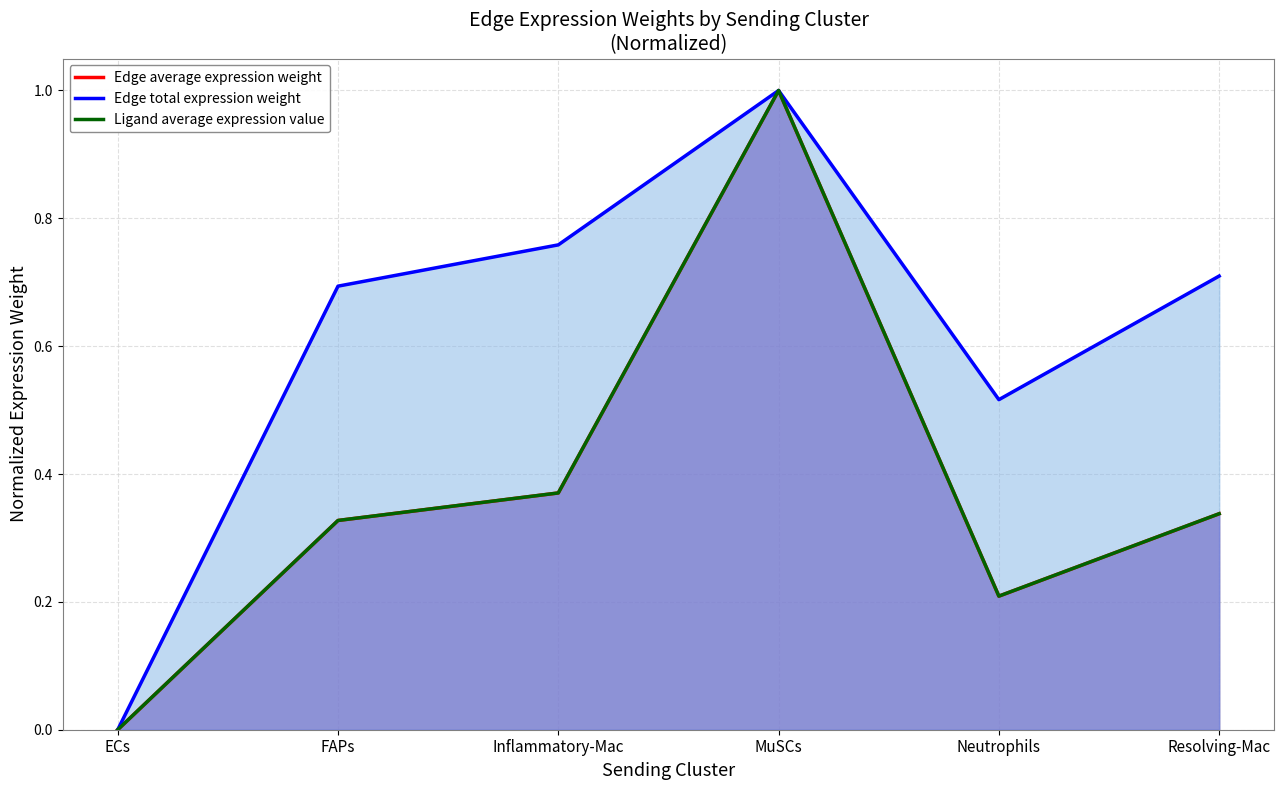

Which category has the highest value in the Edge average expression weight series?

MuSCs